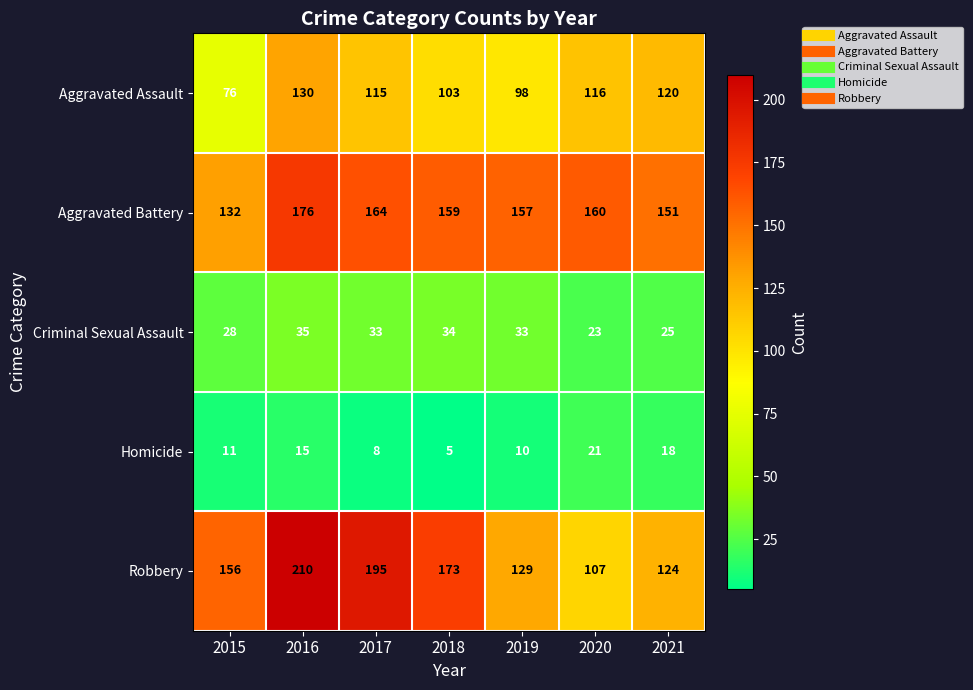

Where does the Aggravated Battery series first go above 159?

2016